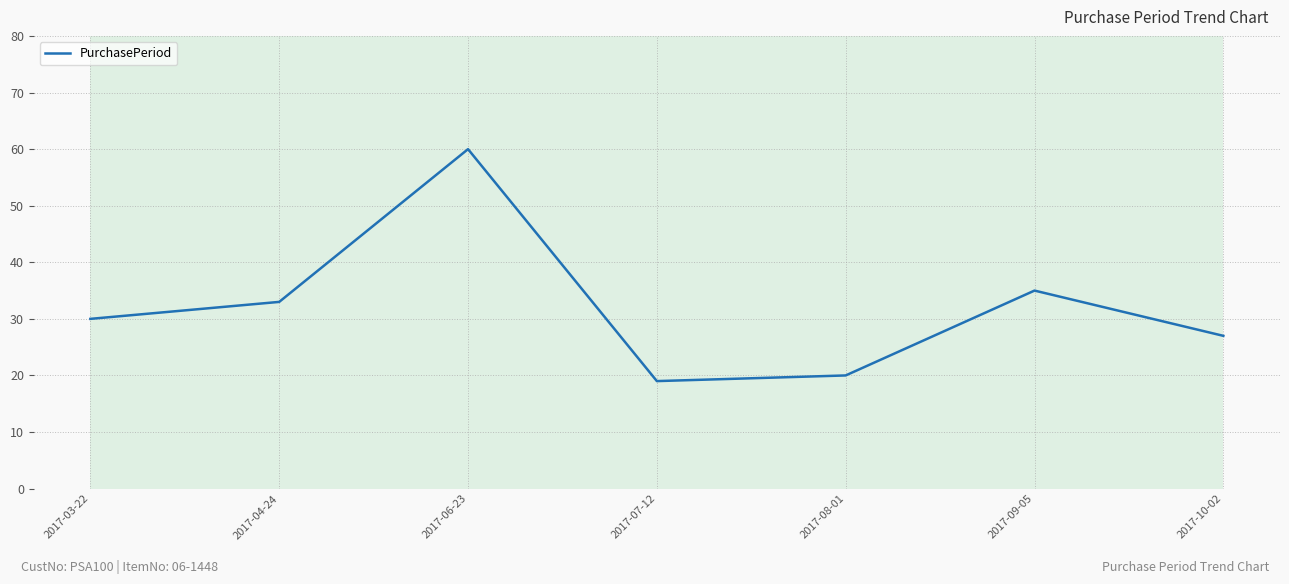

Is it true that the value at 2017-10-02 is 17?

False